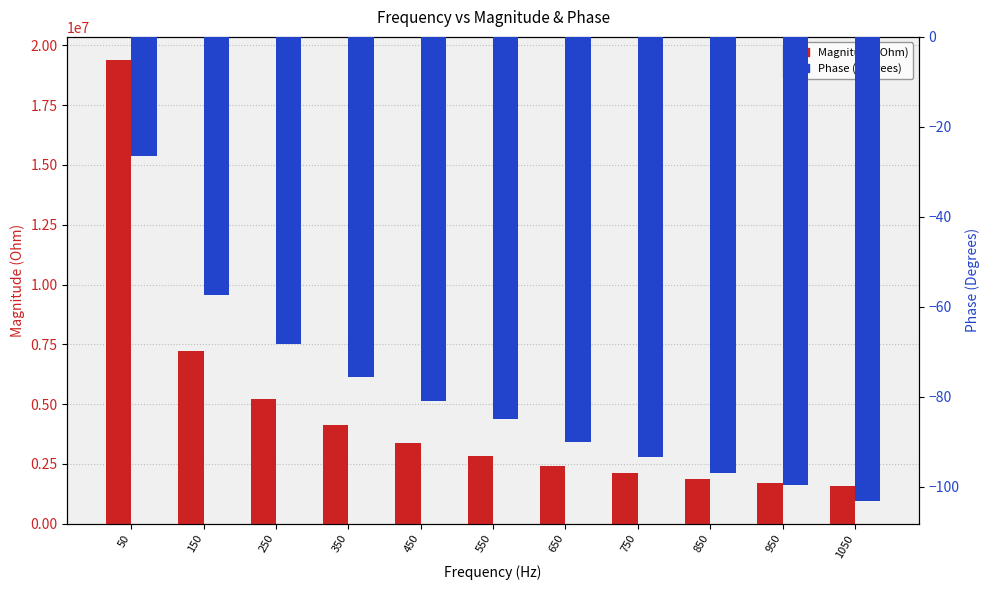

Are the bars grouped side by side (vs. stacked)?

Yes